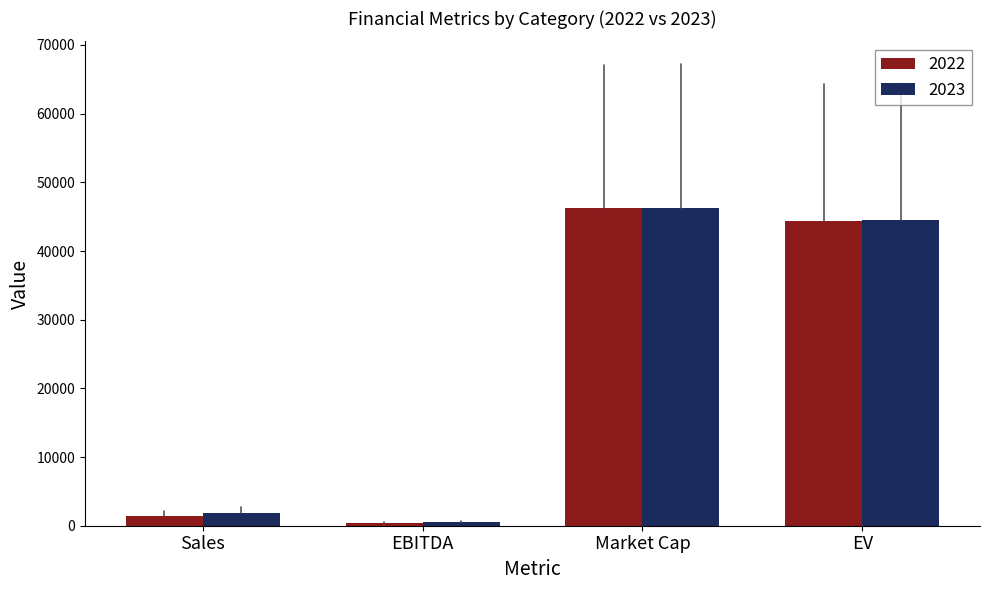

What is the sum of all 2022 values?

92397